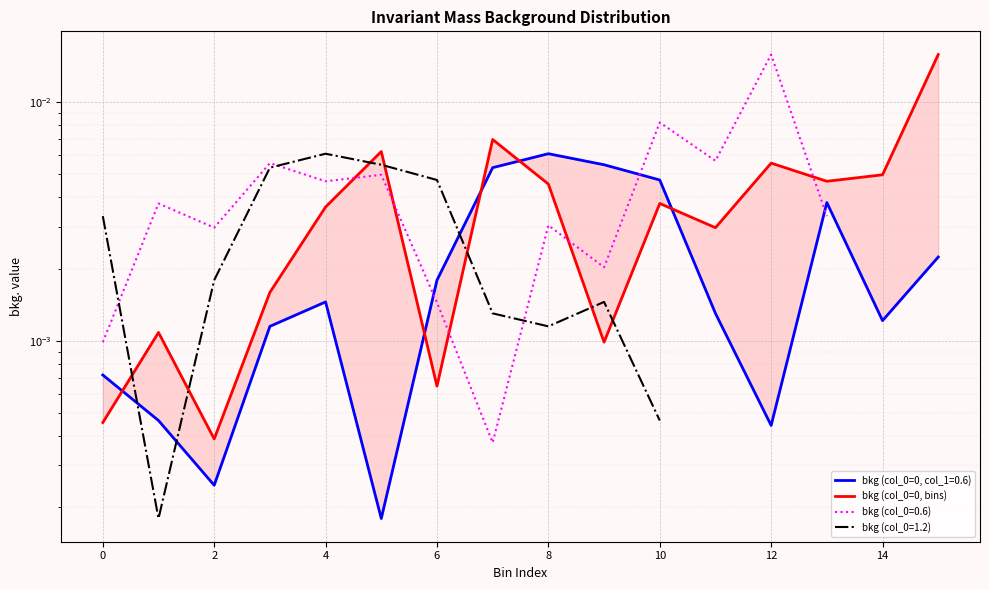

At which category does the chart reach its peak across all series?

15